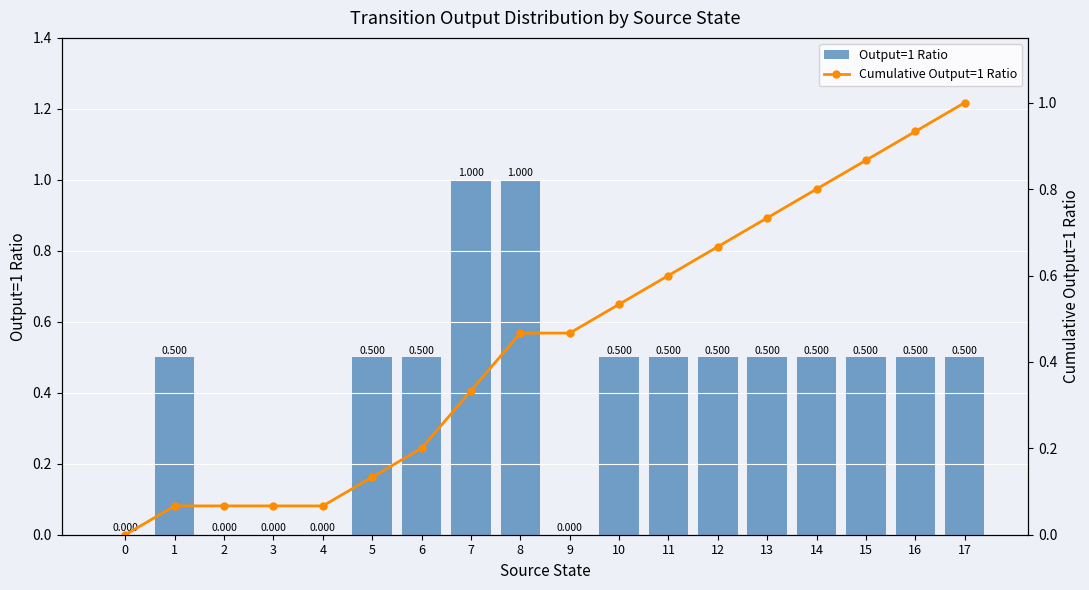

What is the greatest value displayed?

1.0